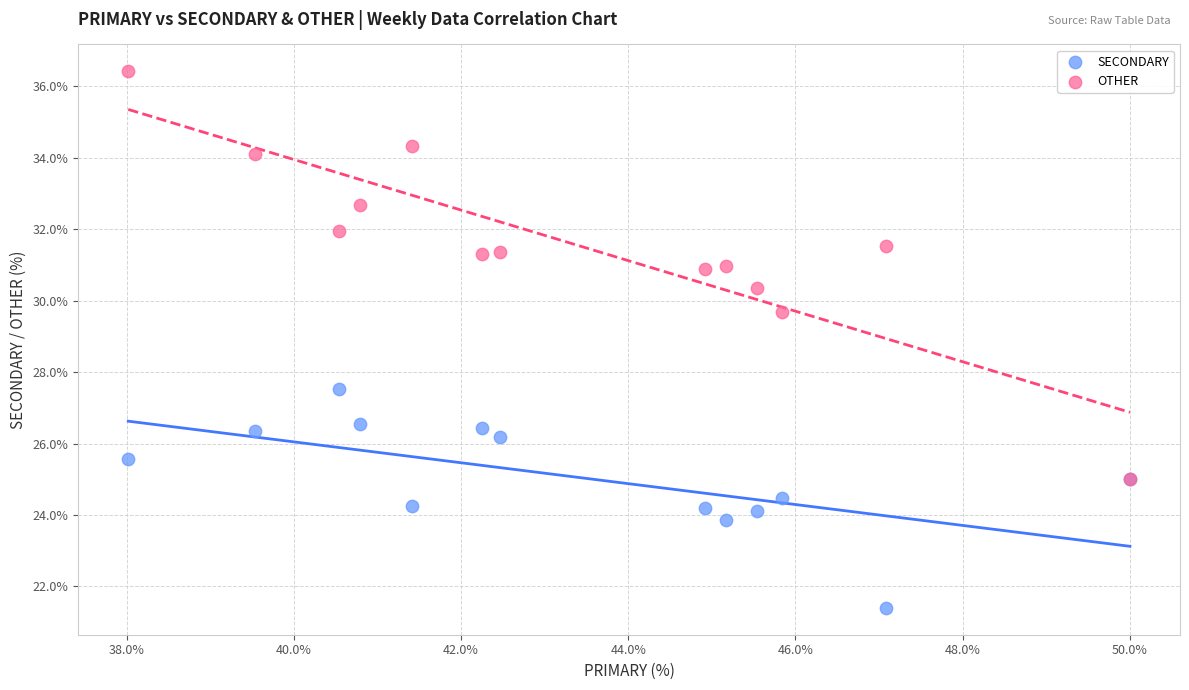

Across all series, what Y value is closest to 28?

27.5